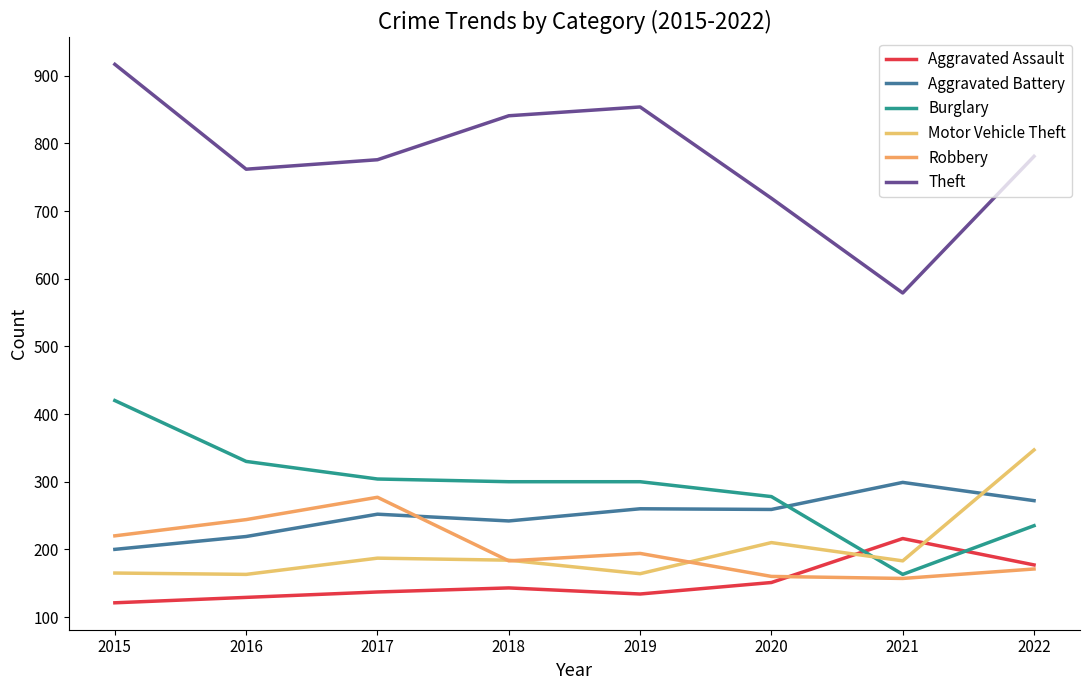

What is the lowest value of the Aggravated Battery series?

200